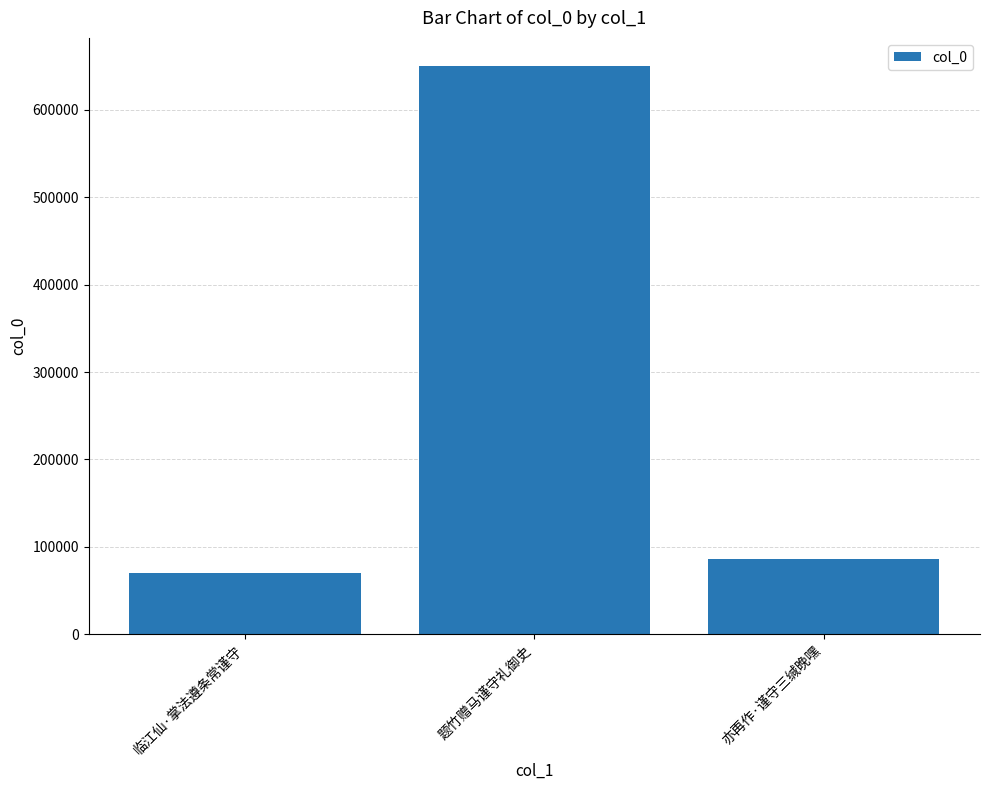

Reading left to right, transcribe all the data shown in this chart.

69862	649983	86243